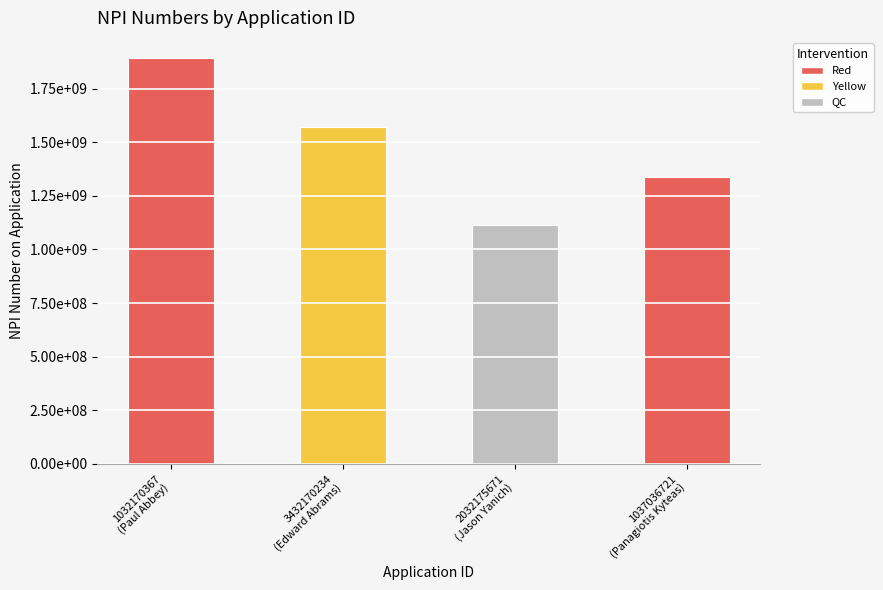

Are the bars horizontal?

No